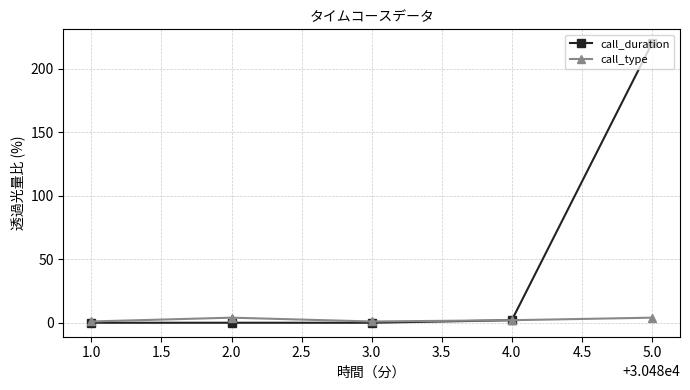

What are all the series names shown in the legend?

call_duration, call_type